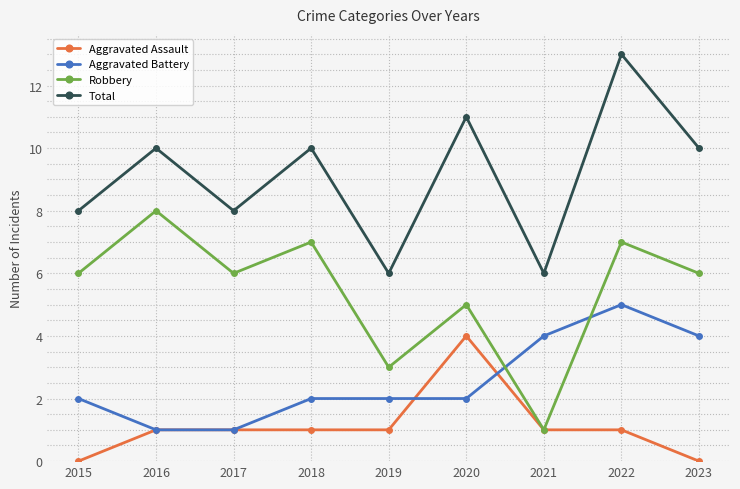

What is the spread (max minus min) of values at 2021?

5